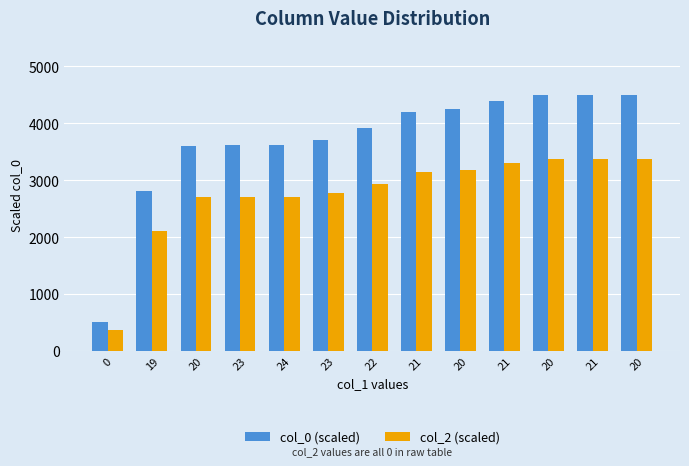

What is the difference between the maximum and minimum values in the col_0 (scaled) series?

4000.0